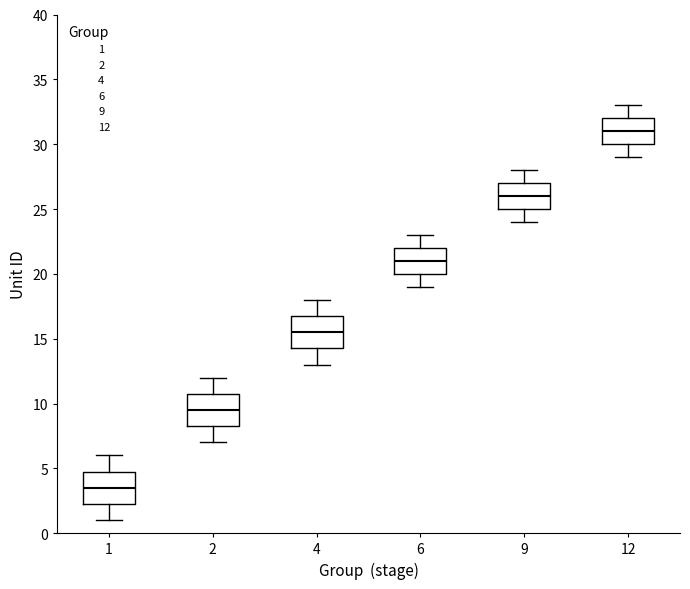

Where does the lower whisker of the box at x = 2 end on the y-axis? The values are not printed on the chart, so give them approximately, as read against the axis.

7.0